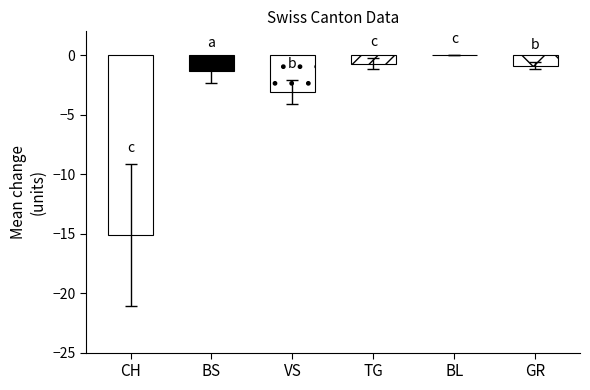

What are all the series names shown in the legend?

CH, BS, VS, TG, BL, GR